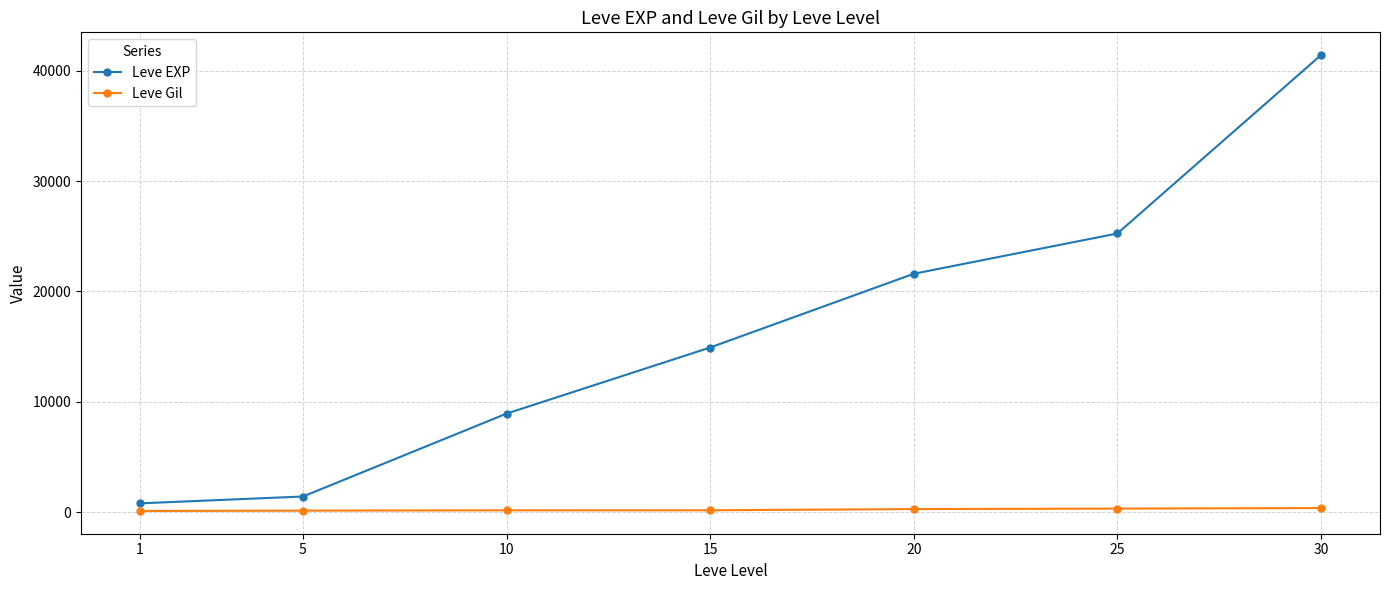

What is the total value across all series at 5?

1560